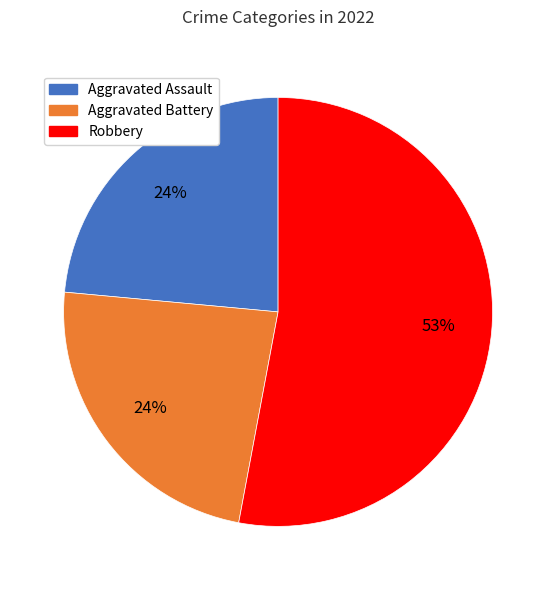

Is there a majority slice in this chart?

Yes